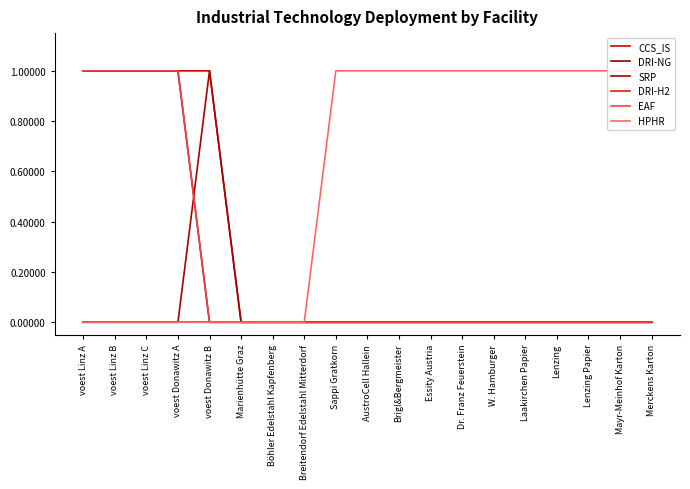

How many lines are shown in the chart?

6